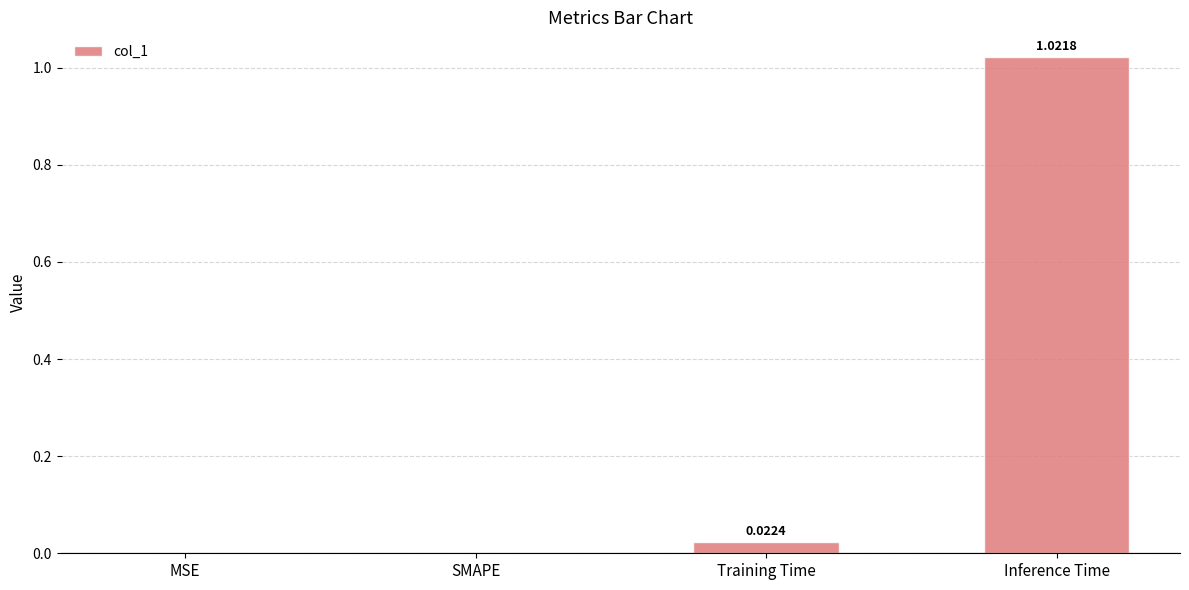

What is the change in value from SMAPE to Inference Time?

+1.0